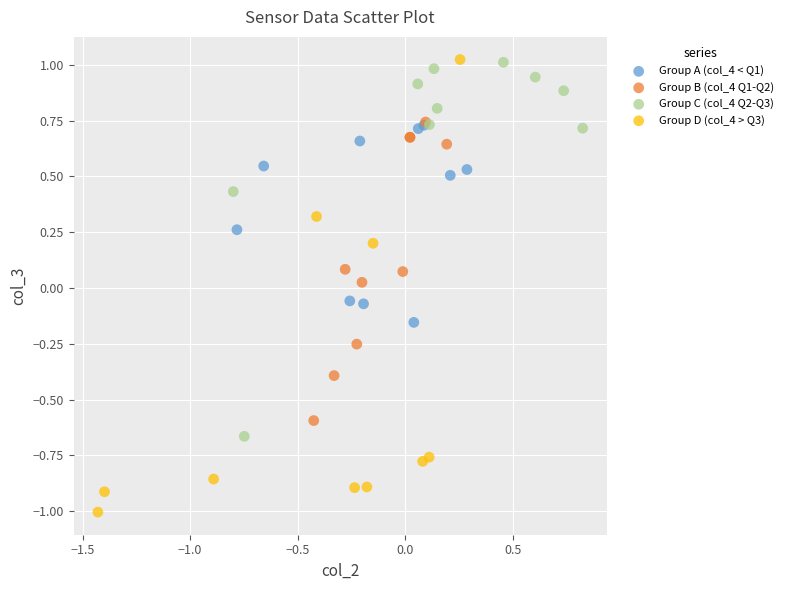

Which series has the largest Y range (max minus min)?

Group D (col_4 > Q3)